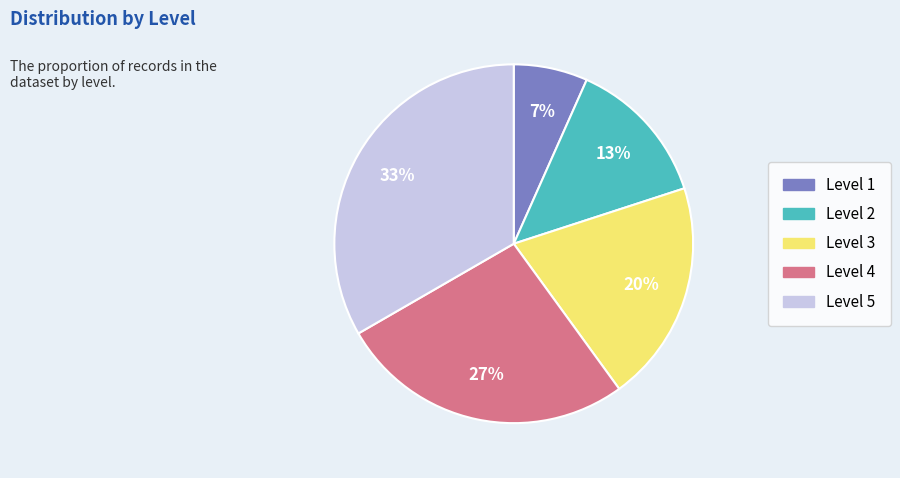

Which category has the biggest portion of the pie?

Level 5